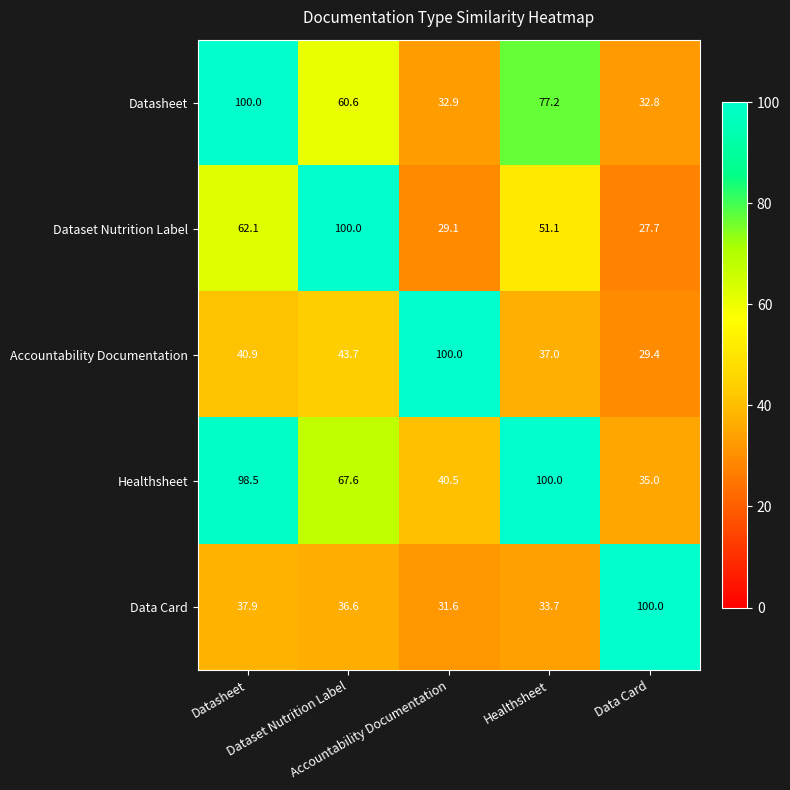

At how many categories does at least one series exceed 55?

5